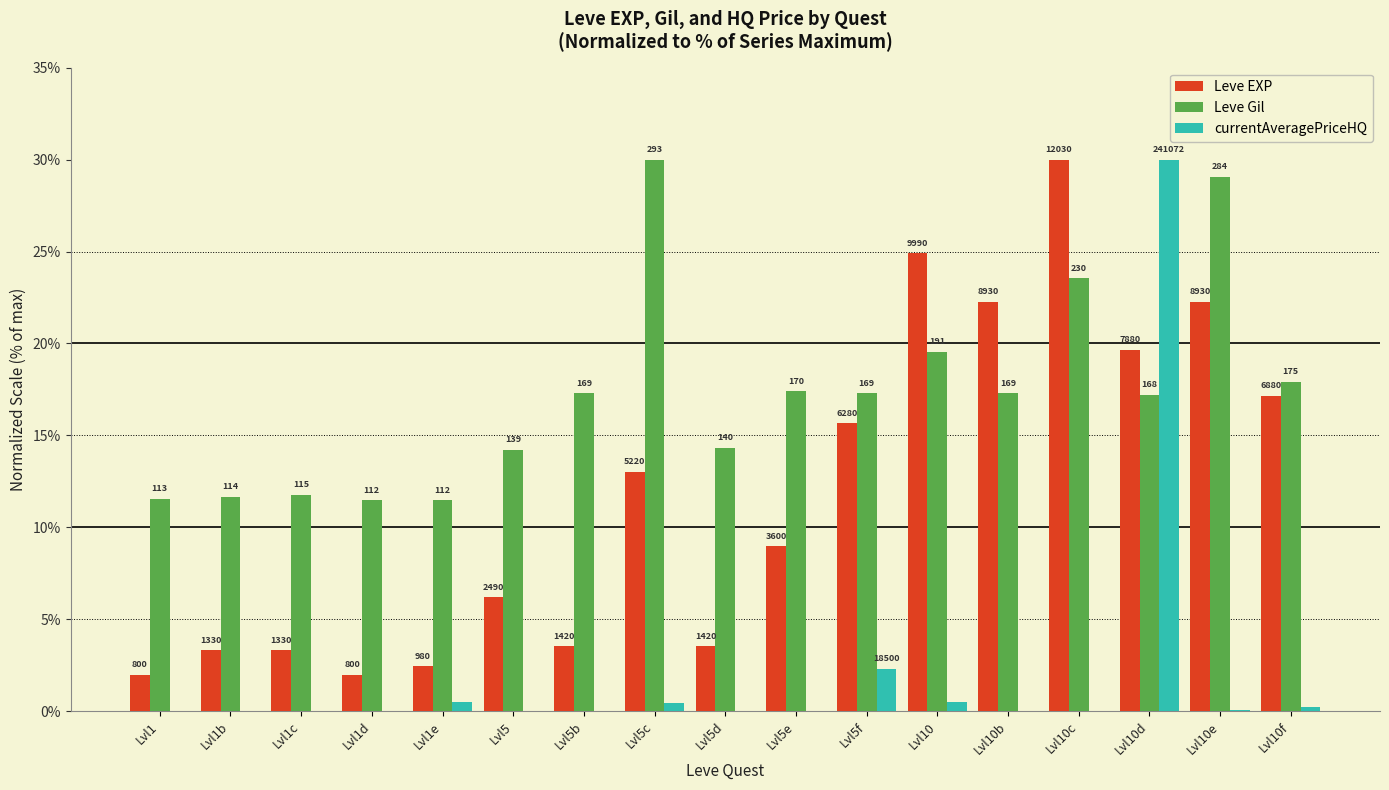

Are the bars horizontal?

No